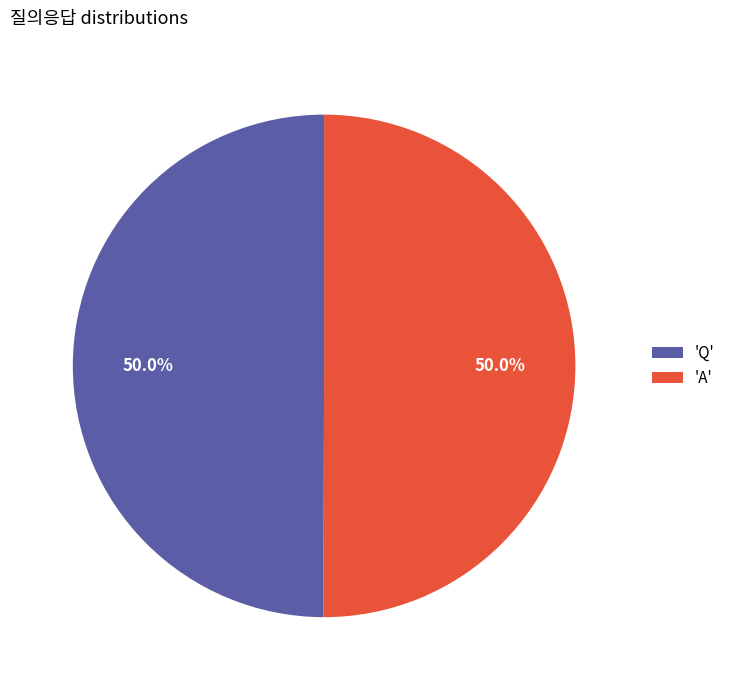

What is the ratio of the value at 'A' to the value at 'Q'?

1.0